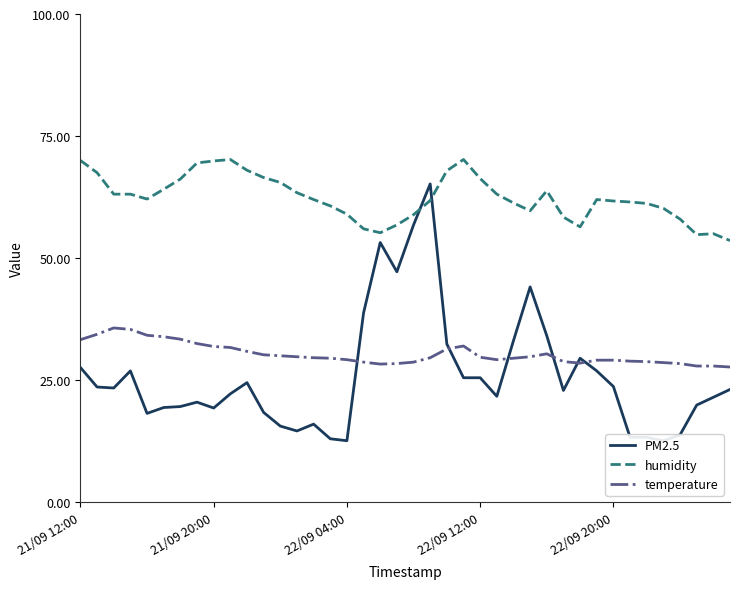

True or false: PM2.5 has more than 1 interior local peaks.

True